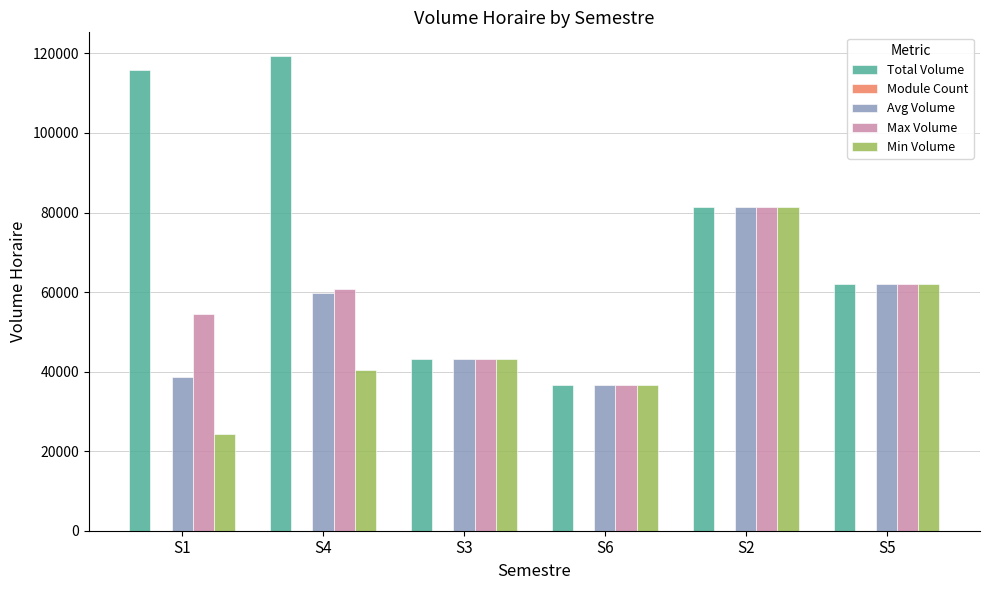

What is the greatest value displayed?

119330